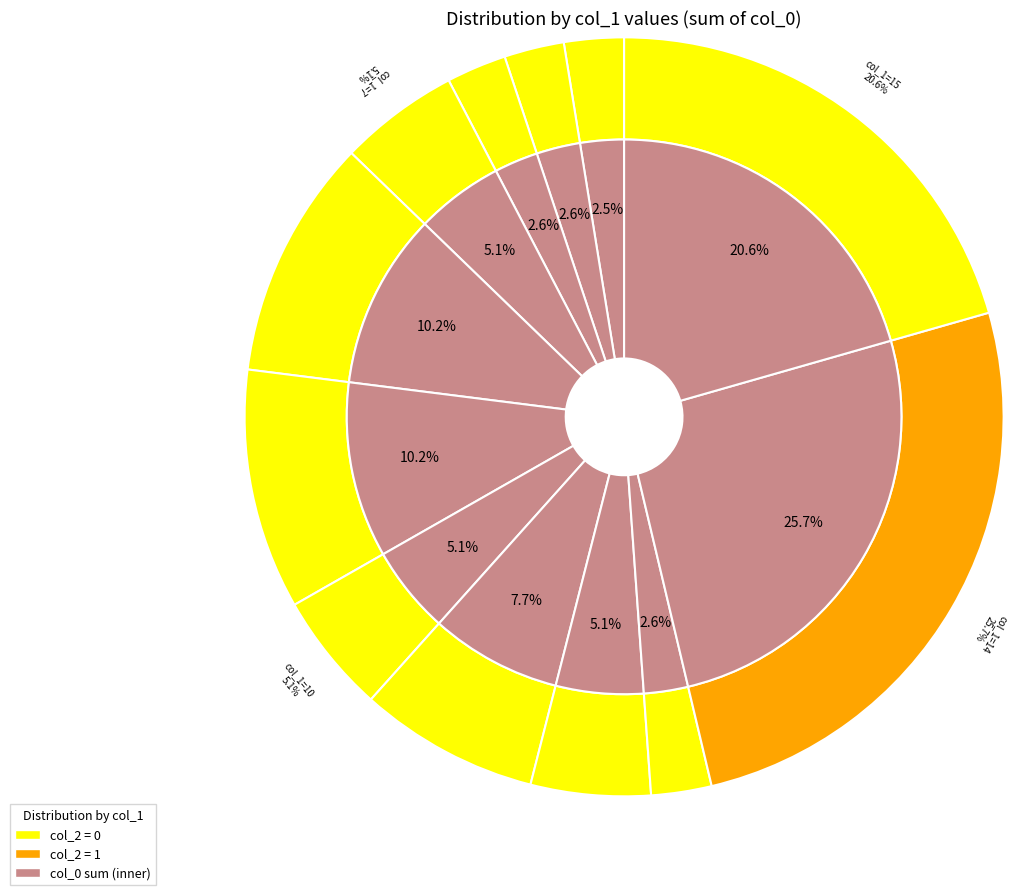

How many slices are in this pie chart?

12